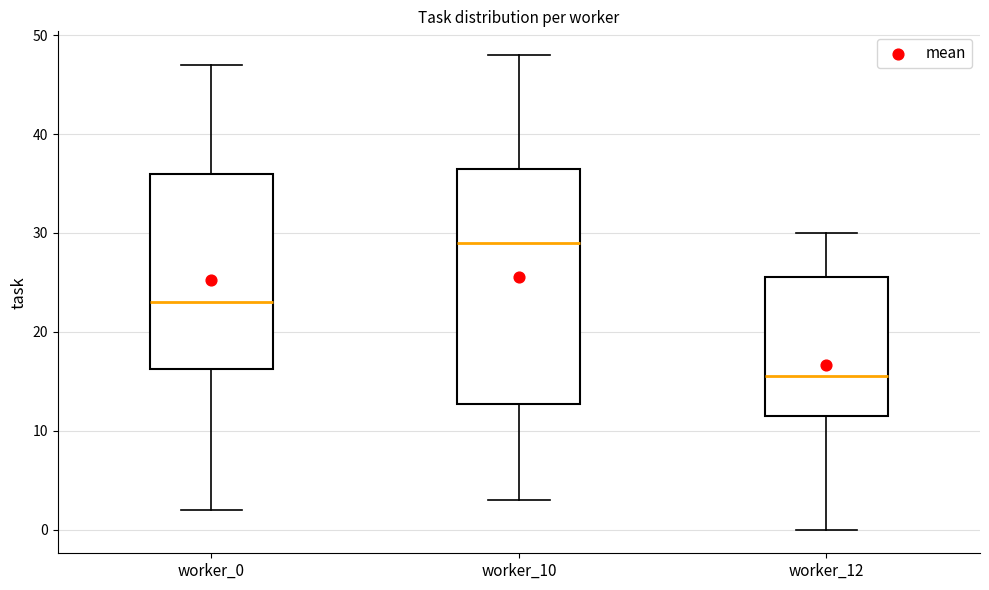

Reading left to right, read every box against the y-axis: the position of its median line, the range the box covers, and the ends of its whiskers. The values are not printed on the chart, so give them approximately, as read against the axis.

worker_0: median 23, box 16 to 36, whiskers 2 to 47
worker_10: median 29, box 13 to 37, whiskers 3 to 48
worker_12: median 16, box 12 to 26, whiskers 0 to 30